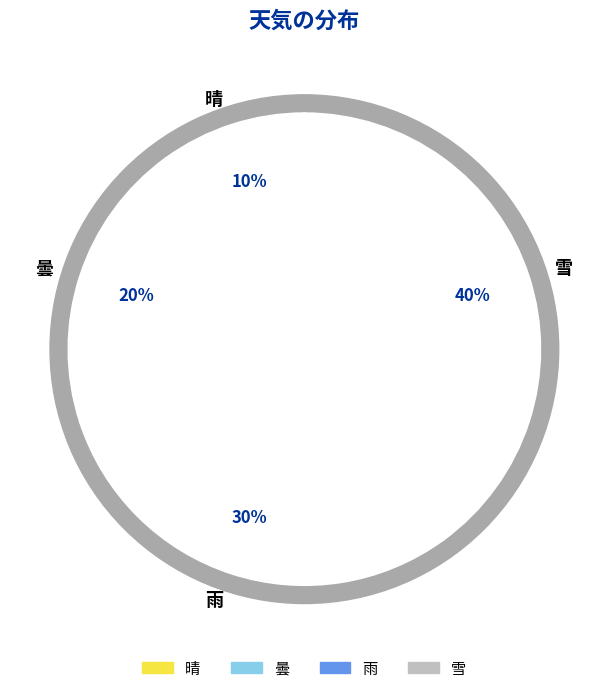

What percentage is NOT represented by 曇?

80.0%